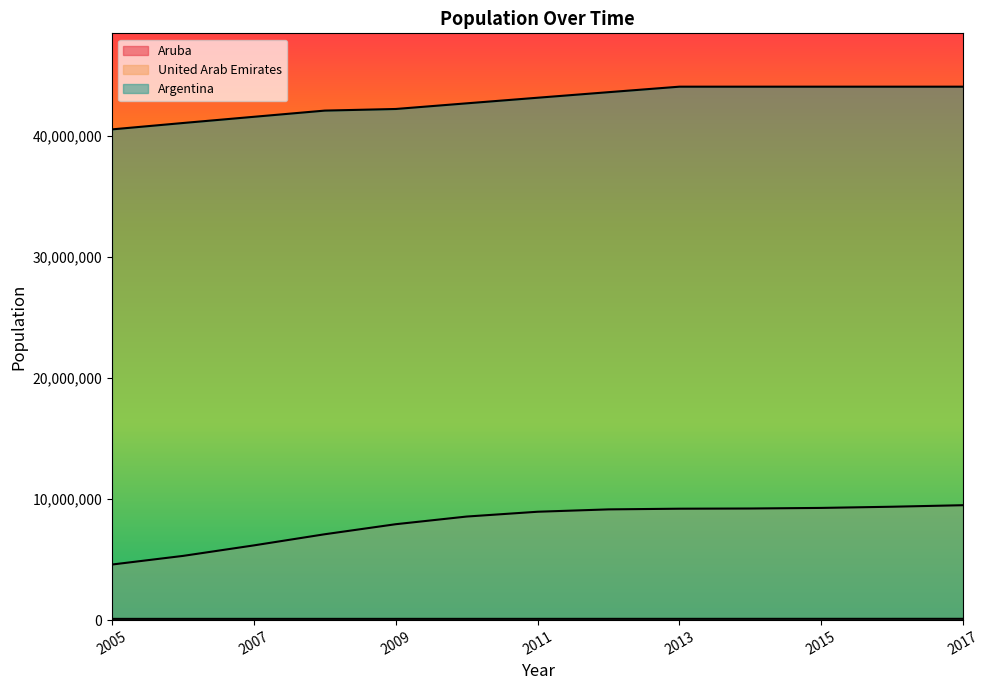

What is the spread (max minus min) of values at 2012?

43487808